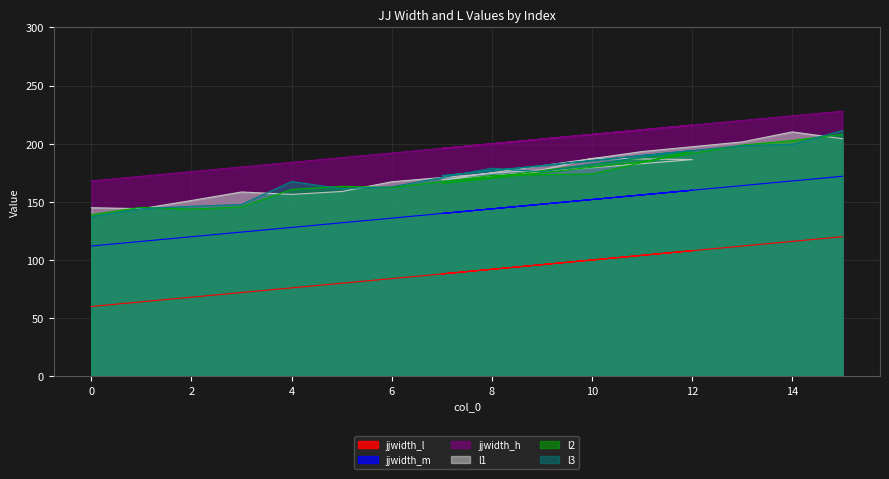

What is the difference between the maximum and minimum values in the l2 series?

69.1